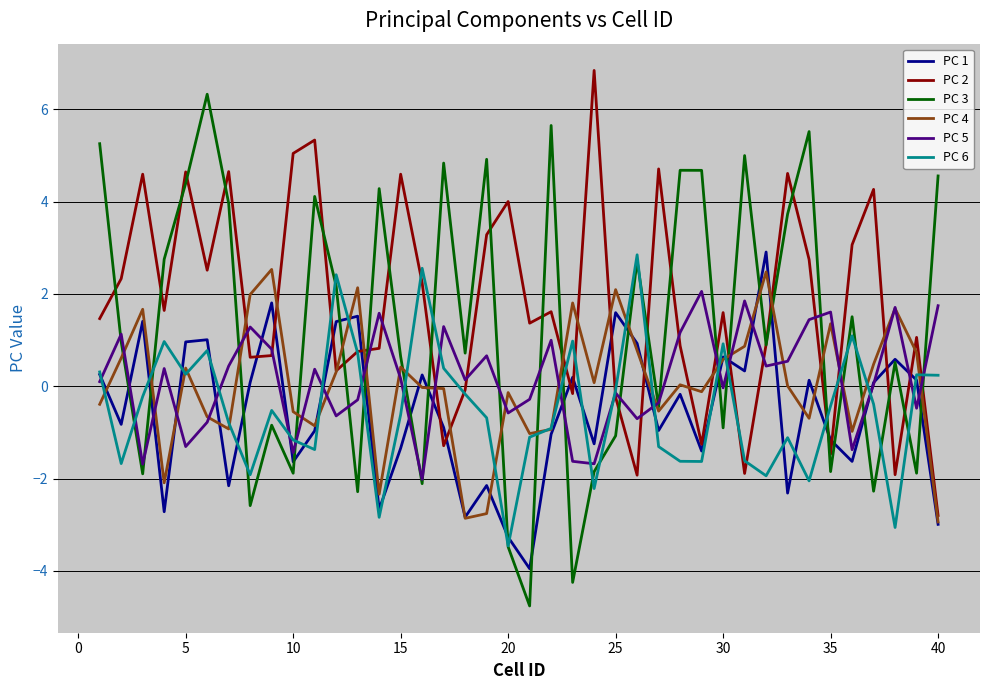

What is the highest value of the PC 1 series?

2.9